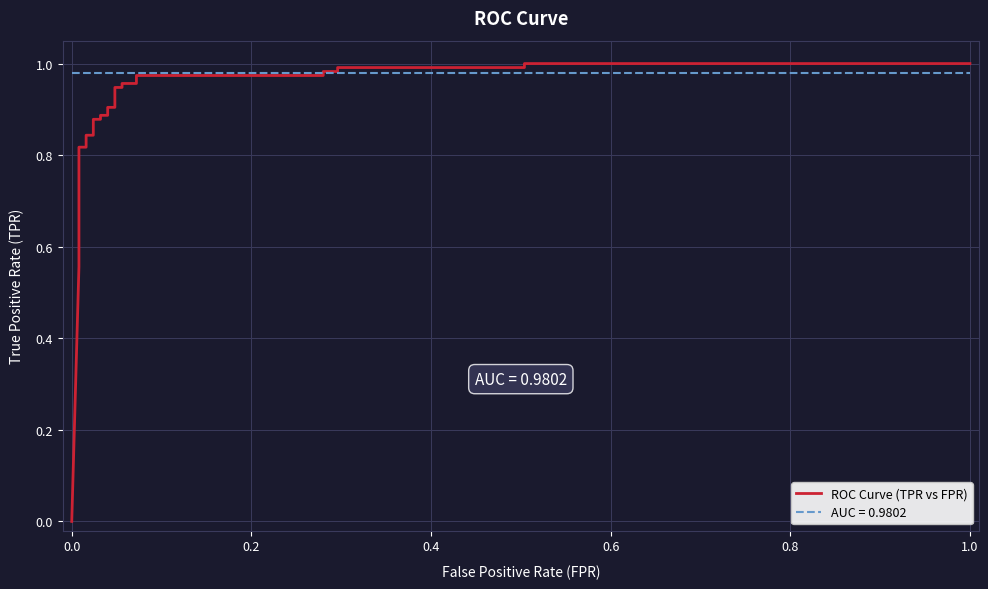

What is the greatest value displayed?

1.0